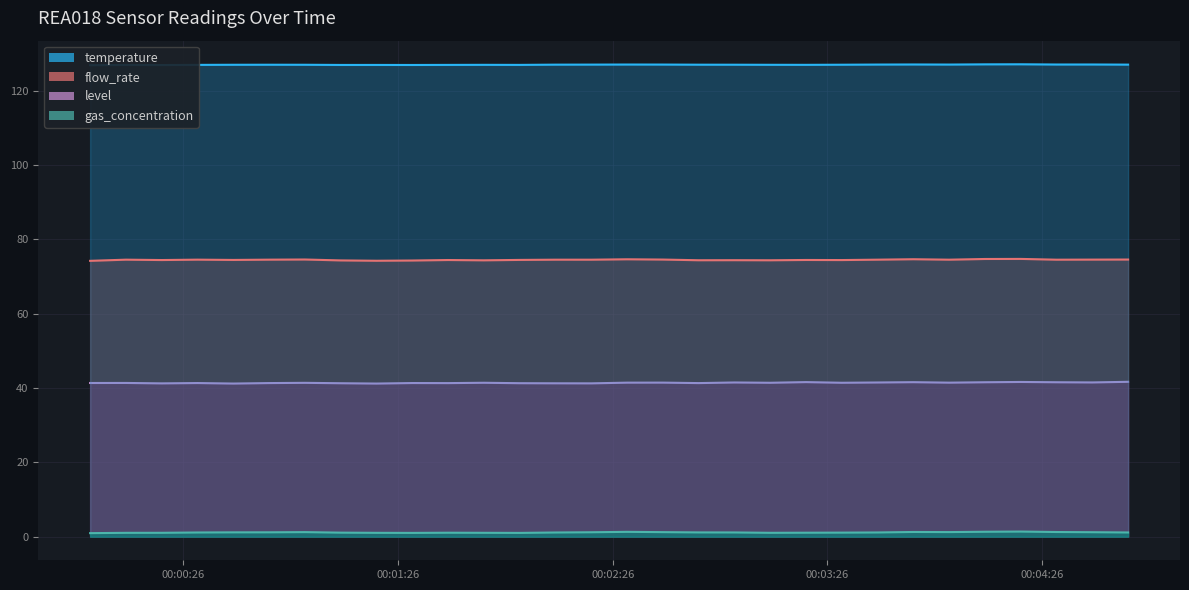

True or false: temperature and gas_concentration intersect in this chart.

False